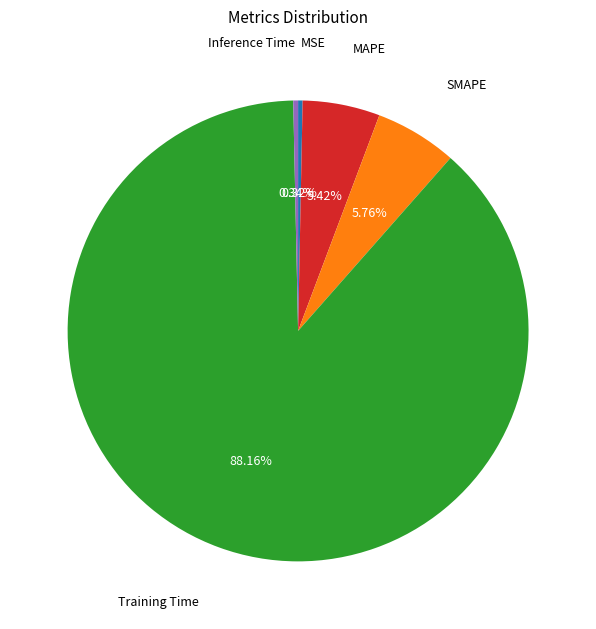

To the nearest percent, what is the difference between the largest and smallest slice percentages?

88%